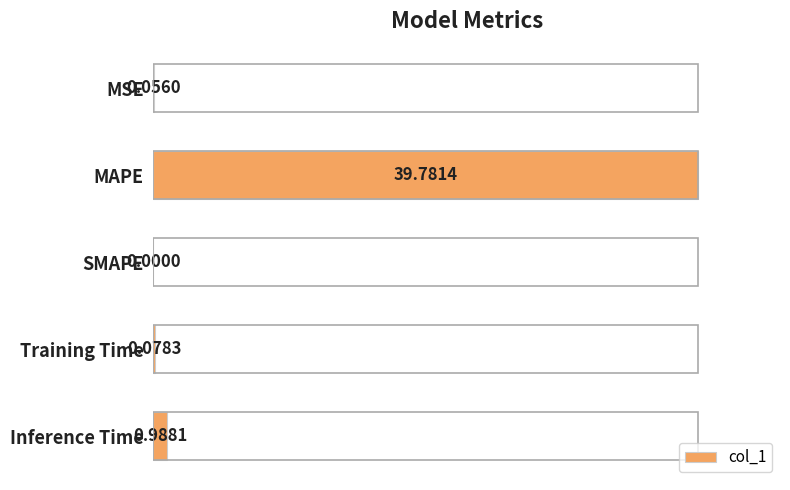

Are the bars horizontal?

Yes